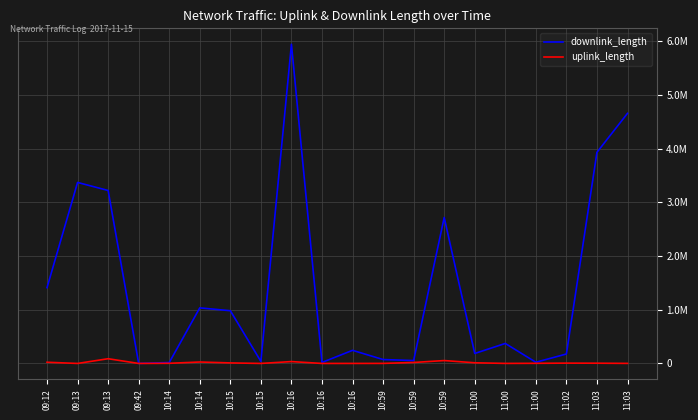

What are all the series names shown in the legend?

downlink_length, uplink_length